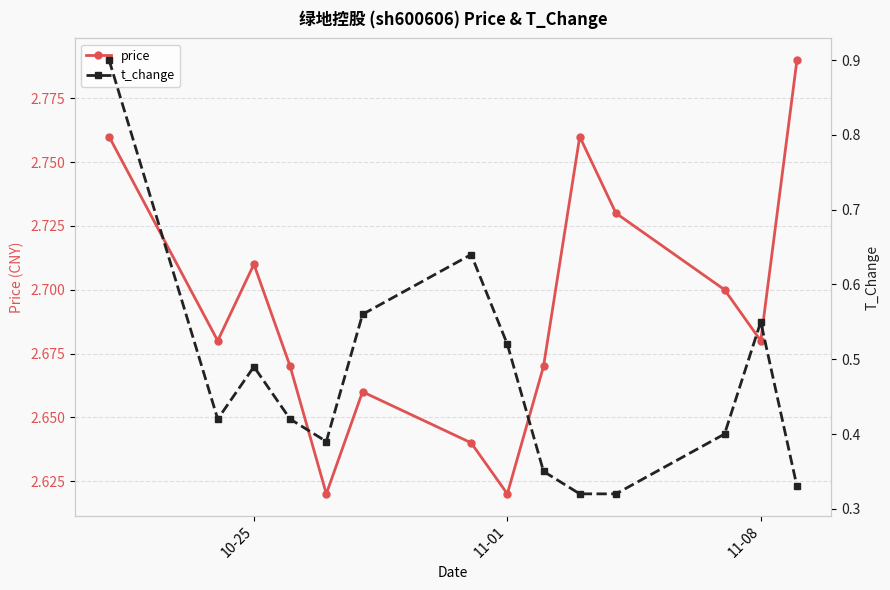

How many series are shown in this chart?

2